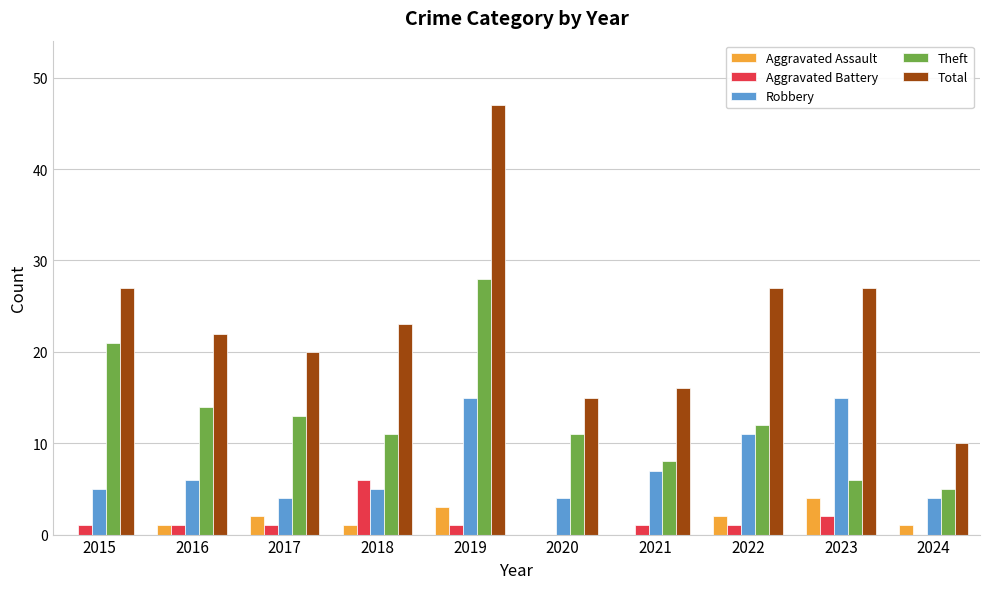

What is the approximate value of Total at 2018, to the nearest 10?

20